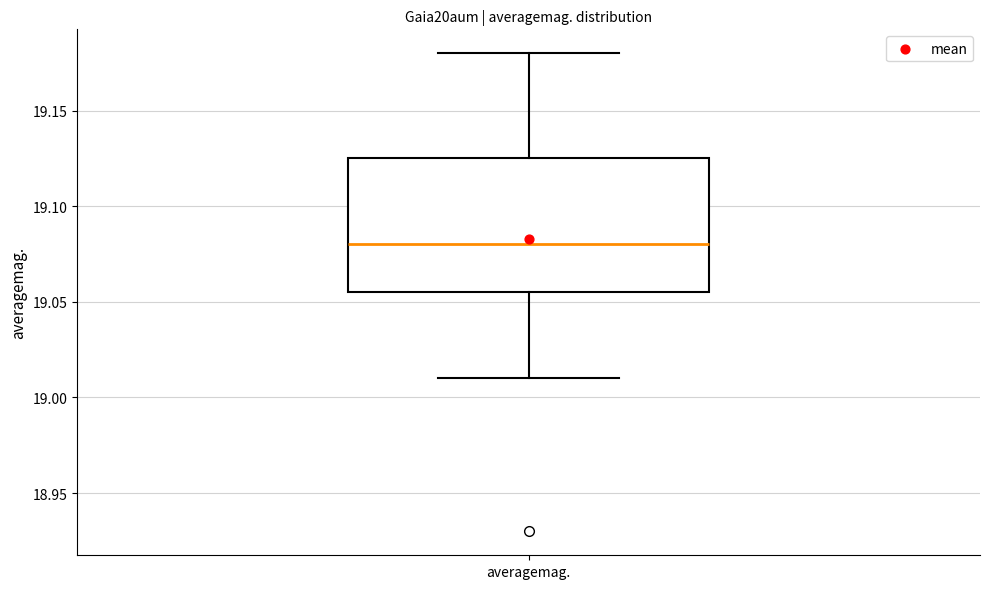

Transcribe this box plot: give where the median line is, the range the box spans, and where the two whiskers end, as read against the y-axis. The values are not printed on the chart, so give them approximately, as read against the axis.

median 19.080, box 19.055 to 19.125, whiskers 19.010 to 19.180